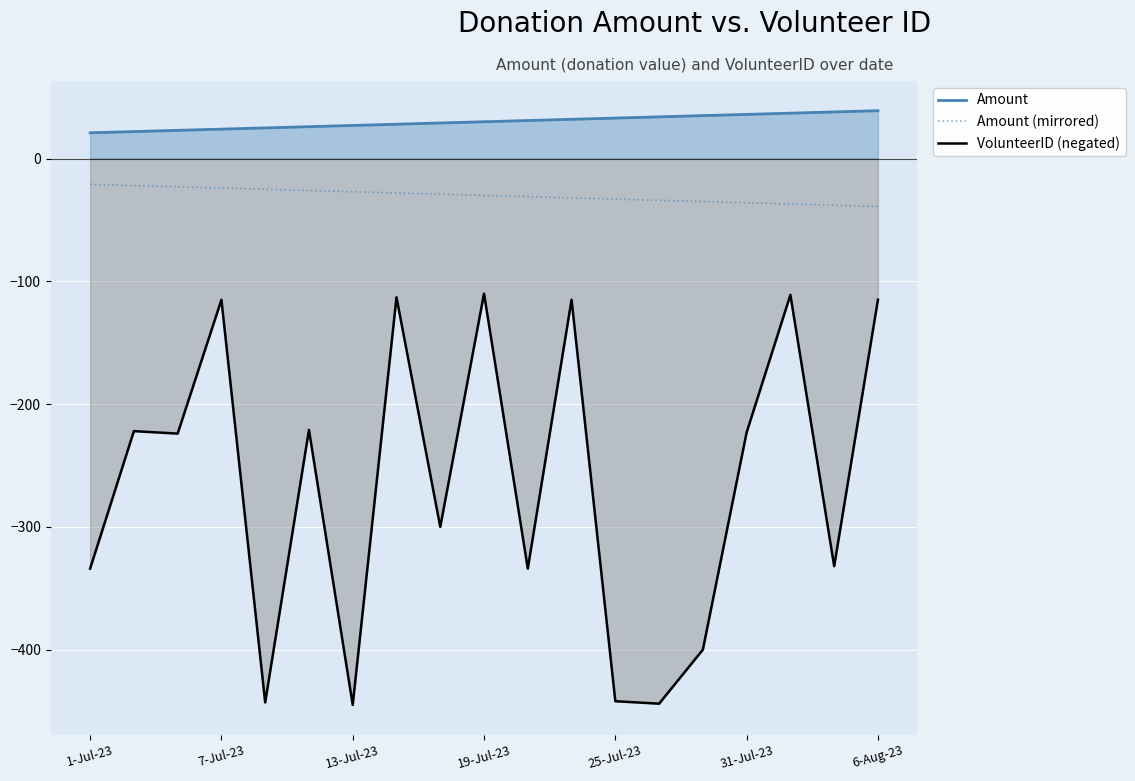

How many data points in Amount (mirrored) are less than -30?

9